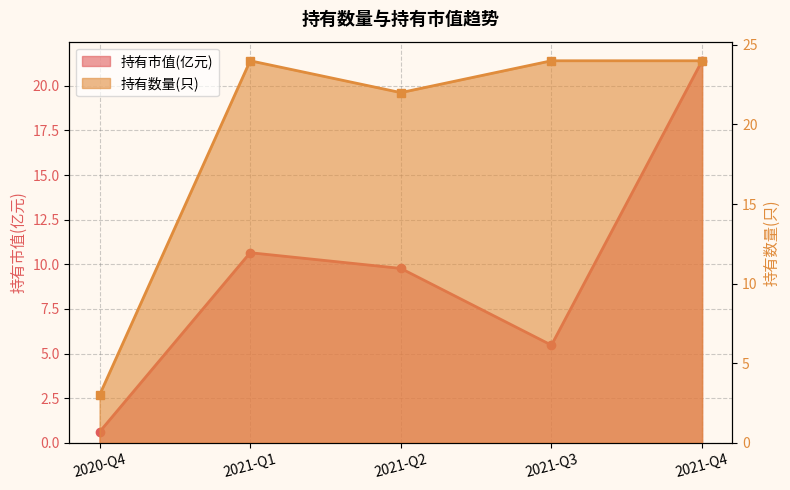

At how many categories does at least one series exceed 22?

3